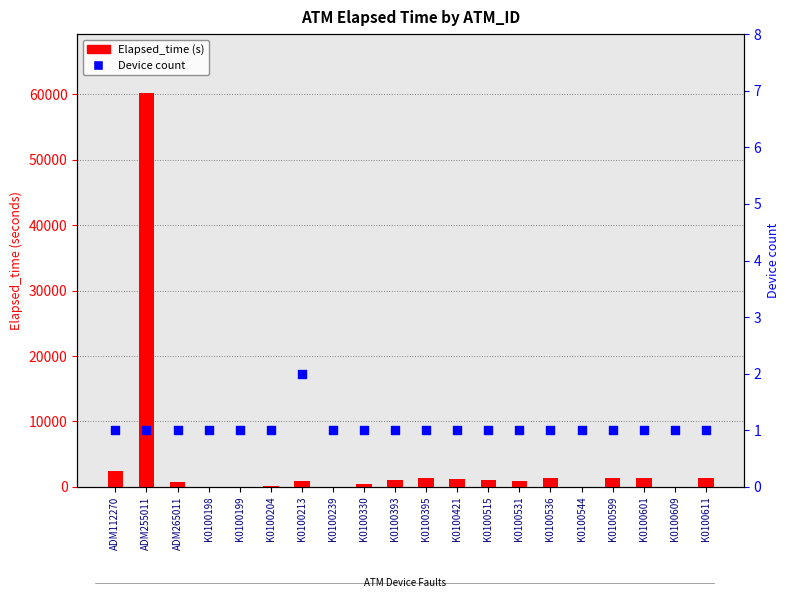

Is the value of Device count at ADM265011 greater than the value of Elapsed_time (s) at K0100601?

No